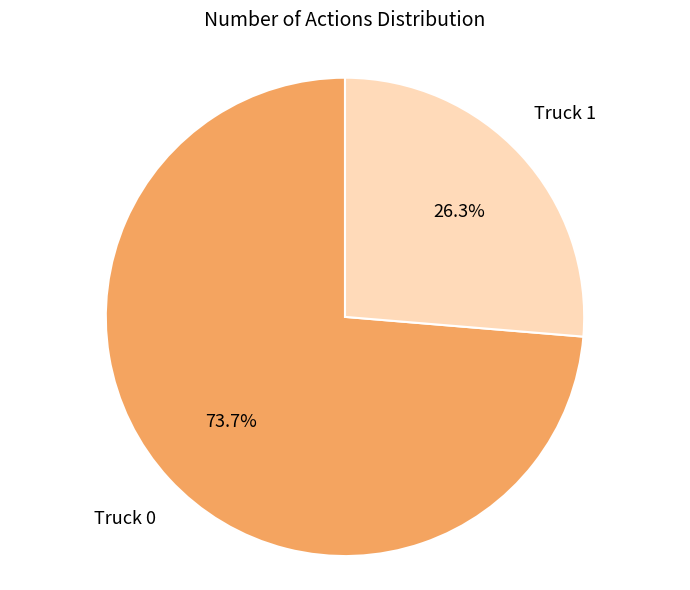

Which slice represents more than half of the pie?

Truck 0